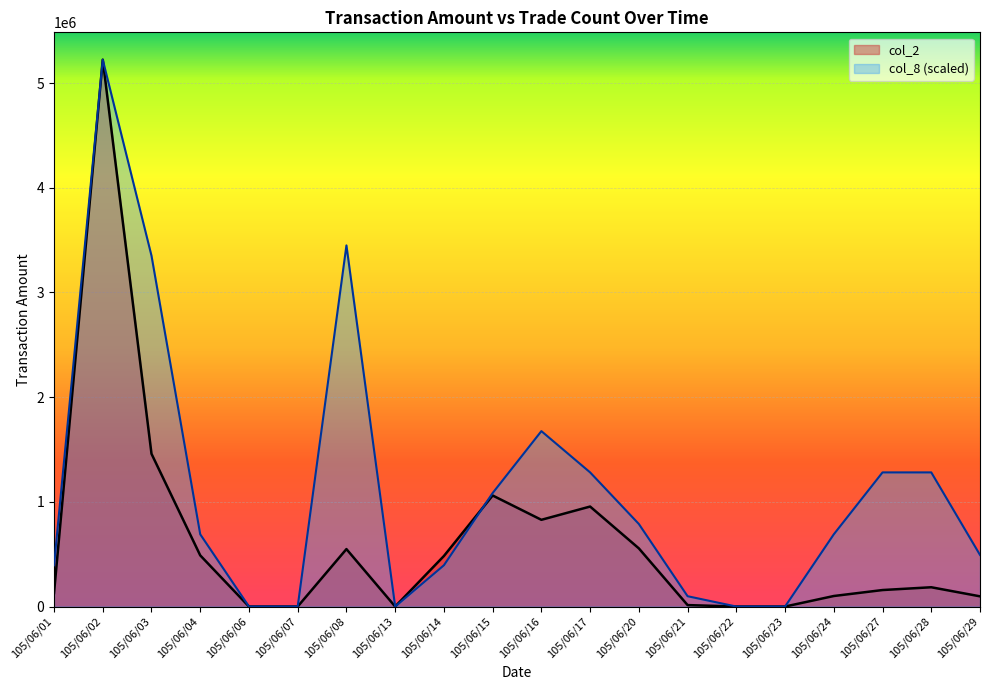

How many data points in col_8 are above 689840?

11